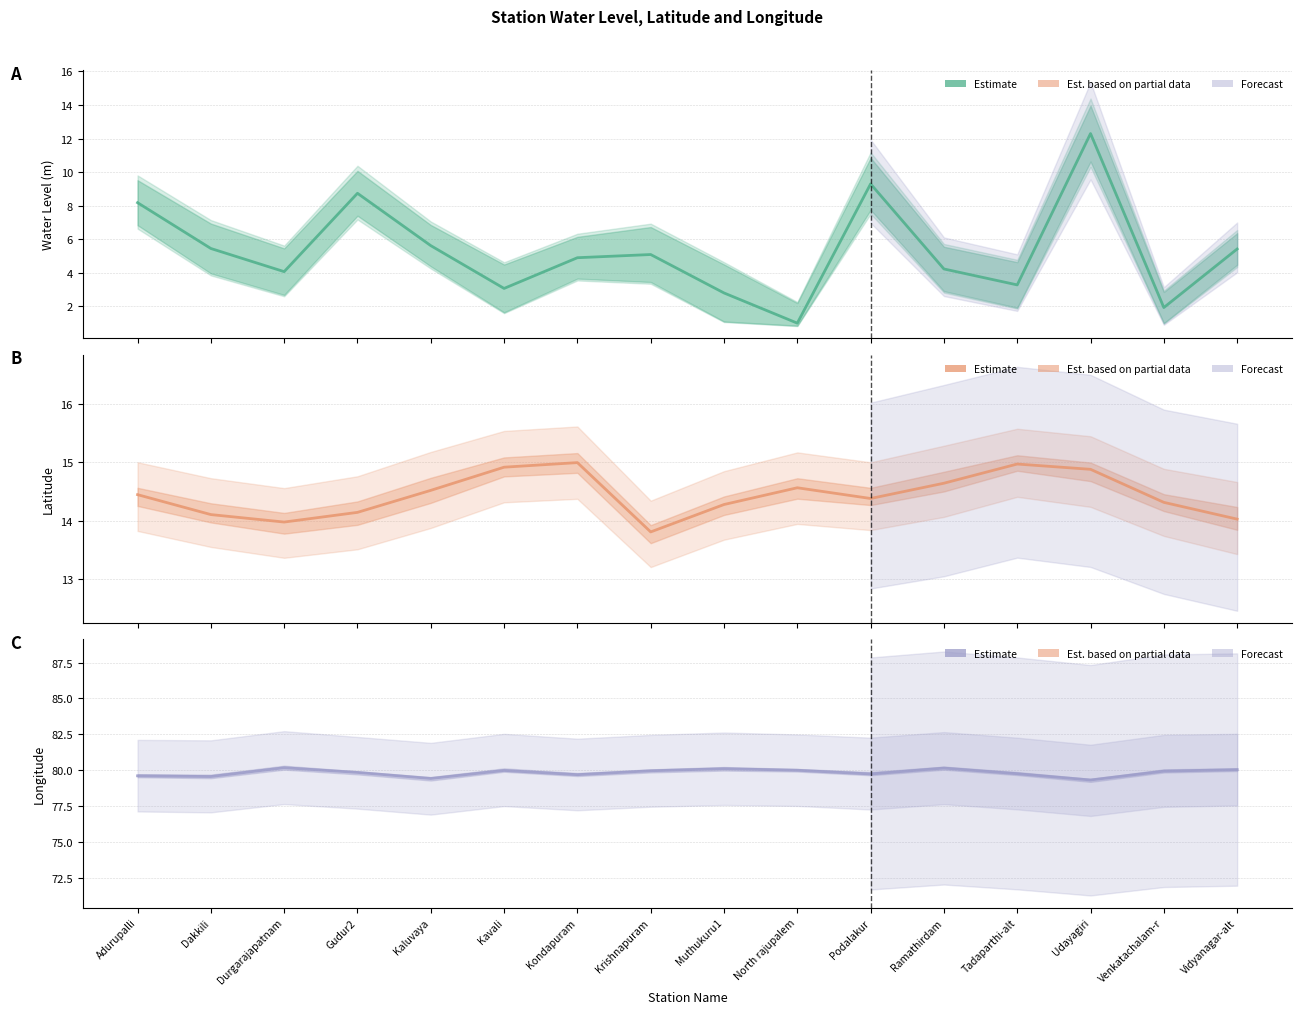

Rank the series by their maximum value, from highest to lowest.

long, lat, water_level (in m)